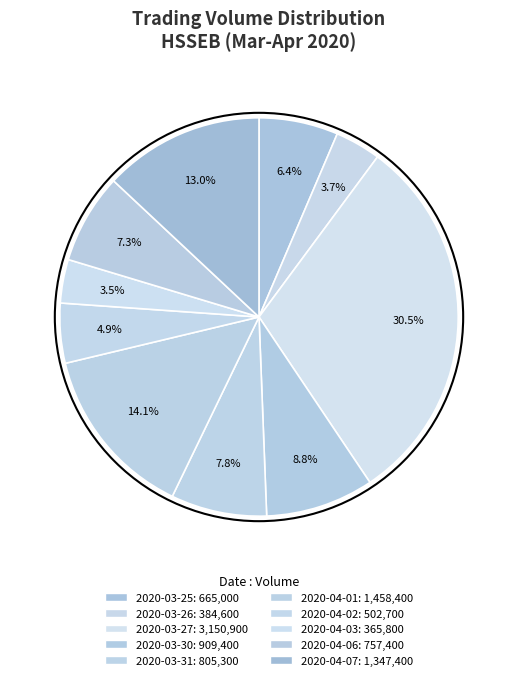

Is there any slice that represents more than half of the pie?

No